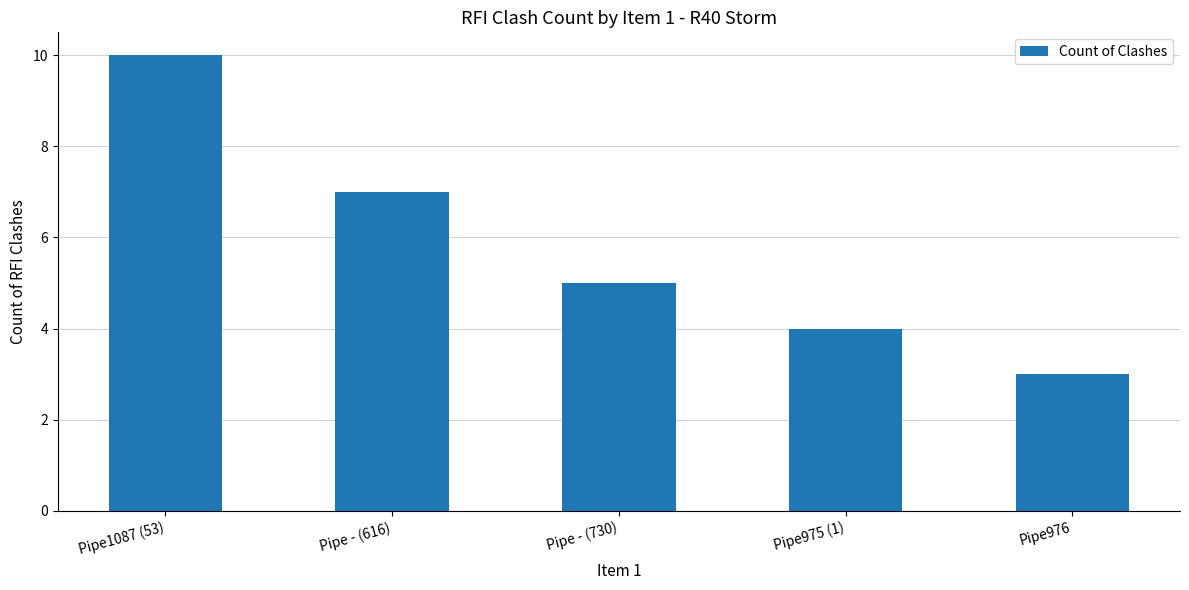

How many bars are there in total?

5